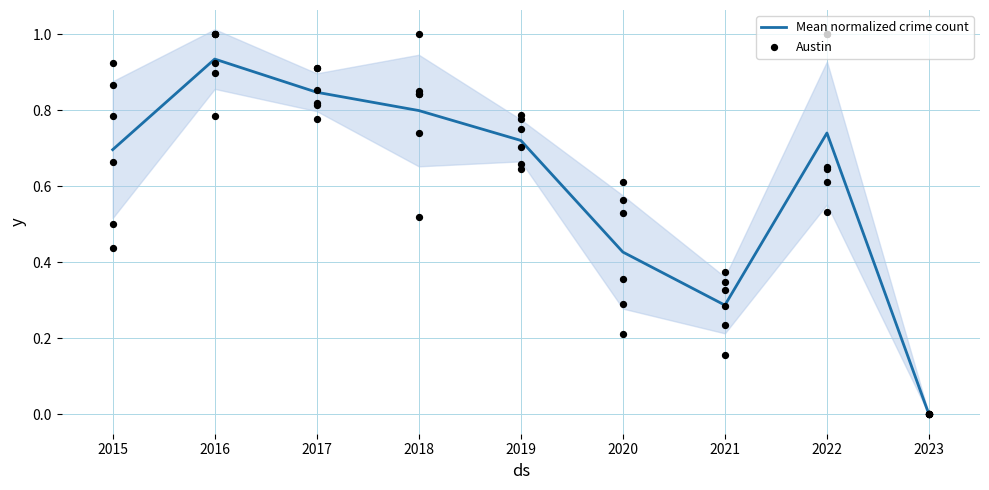

The value of Mean normalized crime count at 2018 is 0.8. True or false?

True